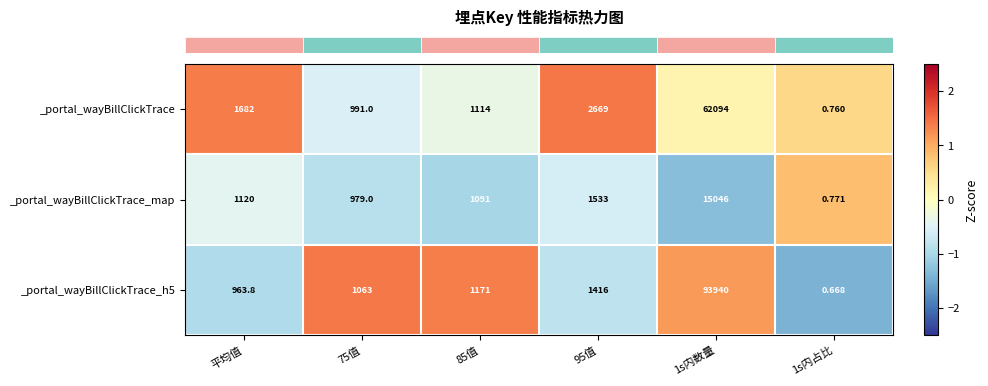

Reading right to left, transcribe all the data shown in this chart.

row_0: 1s内占比=0.6	1s内数量=0.2	95值=1.4	85值=-0.3	75值=-0.5	平均值=1.4
row_1: 1s内占比=0.8	1s内数量=-1.3	95值=-0.6	85值=-1.0	75值=-0.9	平均值=-0.4
row_2: 1s内占比=-1.4	1s内数量=1.1	95值=-0.8	85值=1.4	75值=1.4	平均值=-0.9